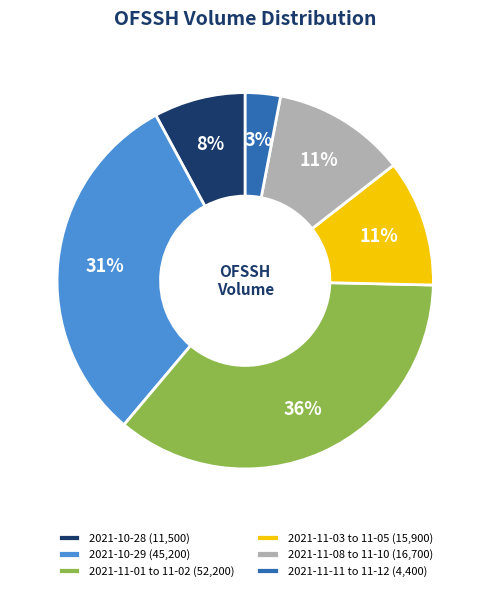

True or false: 2021-10-28 (11,500) accounts for 21% of the total.

False